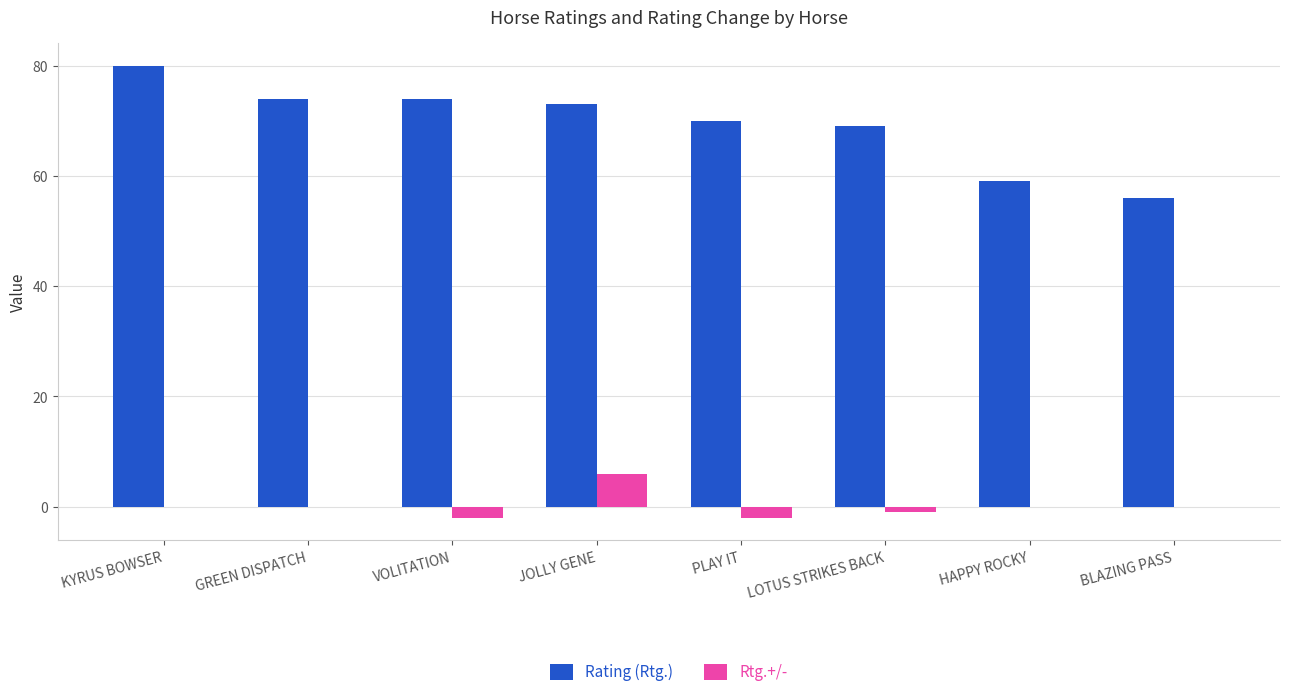

Reading left to right, list all the values displayed in this chart.

Rating (Rtg.): KYRUS BOWSER=80	GREEN DISPATCH=74	VOLITATION=74	JOLLY GENE=73	PLAY IT=70	LOTUS STRIKES BACK=69	HAPPY ROCKY=59	BLAZING PASS=56
Rtg.+/-: KYRUS BOWSER=0	GREEN DISPATCH=0	VOLITATION=-2	JOLLY GENE=6	PLAY IT=-2	LOTUS STRIKES BACK=-1	HAPPY ROCKY=0	BLAZING PASS=0